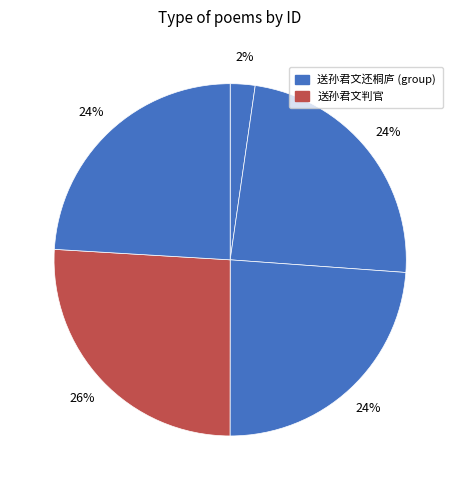

How many slices are in this pie chart?

5